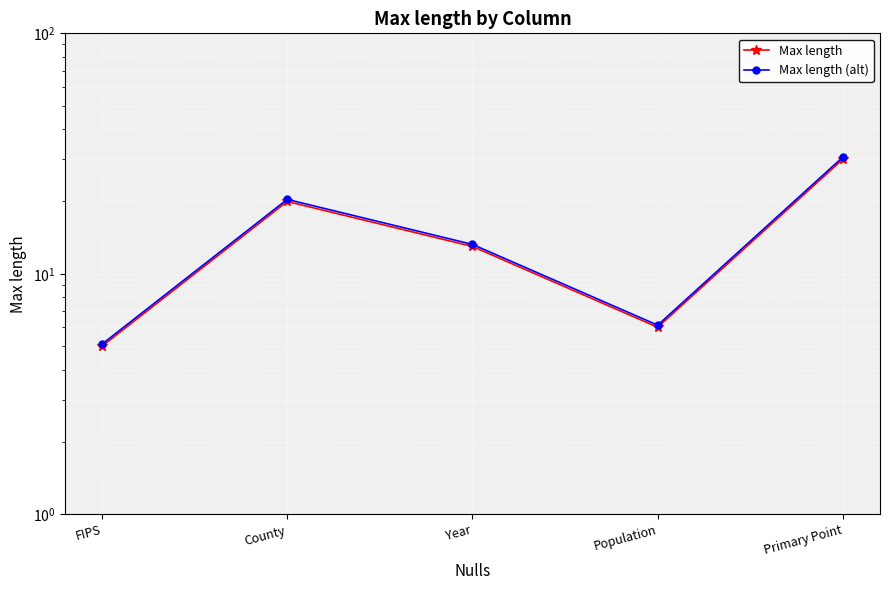

What is the sum of all Max length values?

74.0